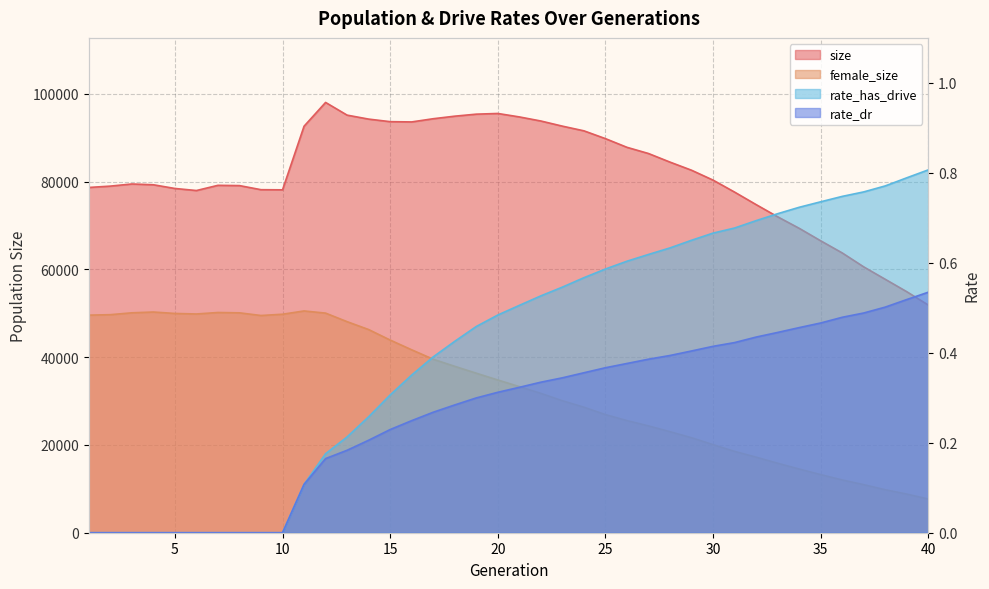

How many lines are shown in the chart?

4